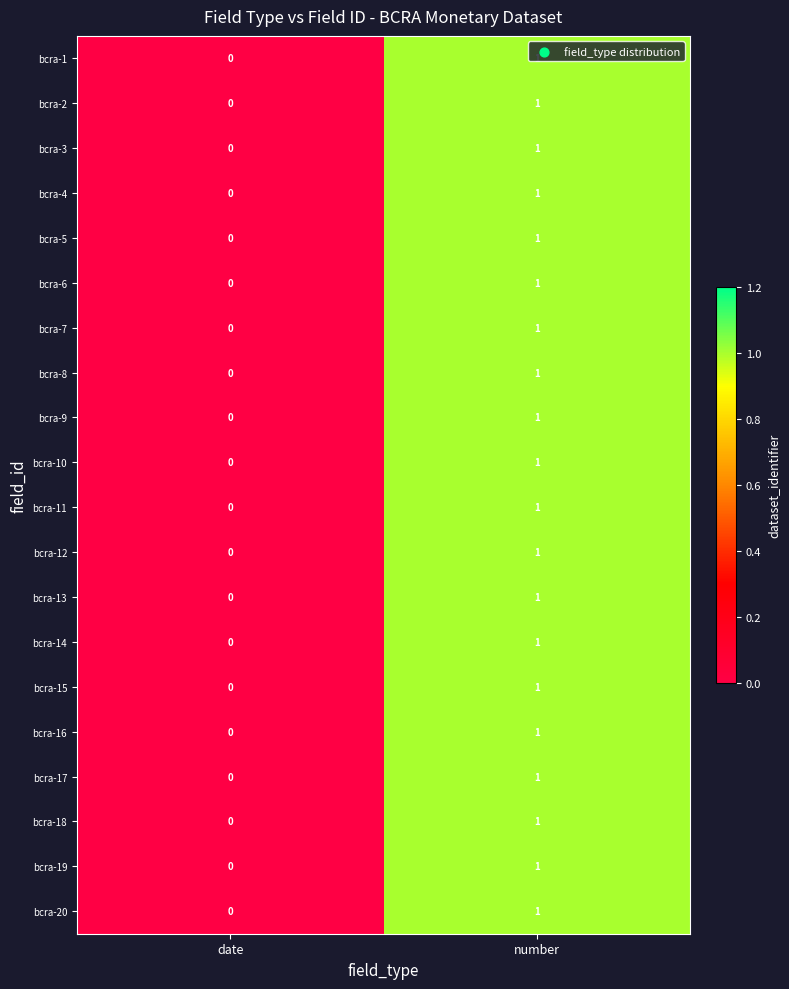

The bcra-4 series shows 0 at date. True or false?

True